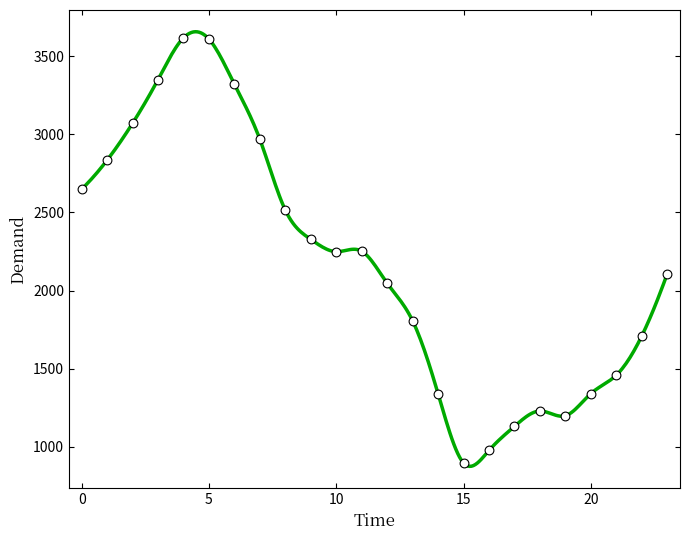

What is the smallest value displayed?

874.8